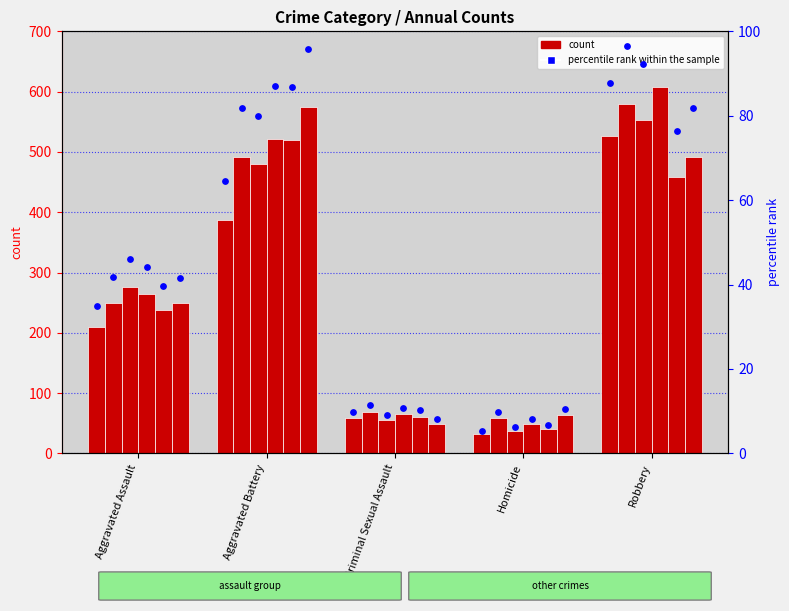

What is the change in value from Aggravated Assault to Aggravated Battery?

+29.5